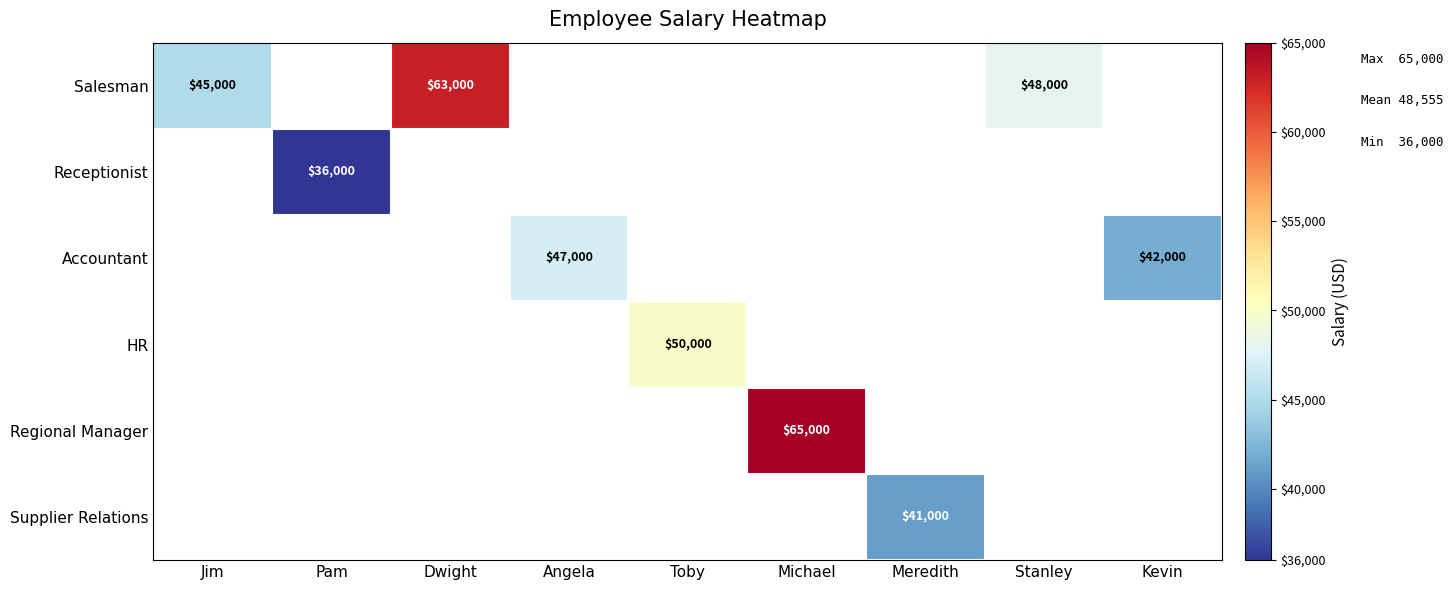

The Salesman series shows 63000 at Dwight. True or false?

True